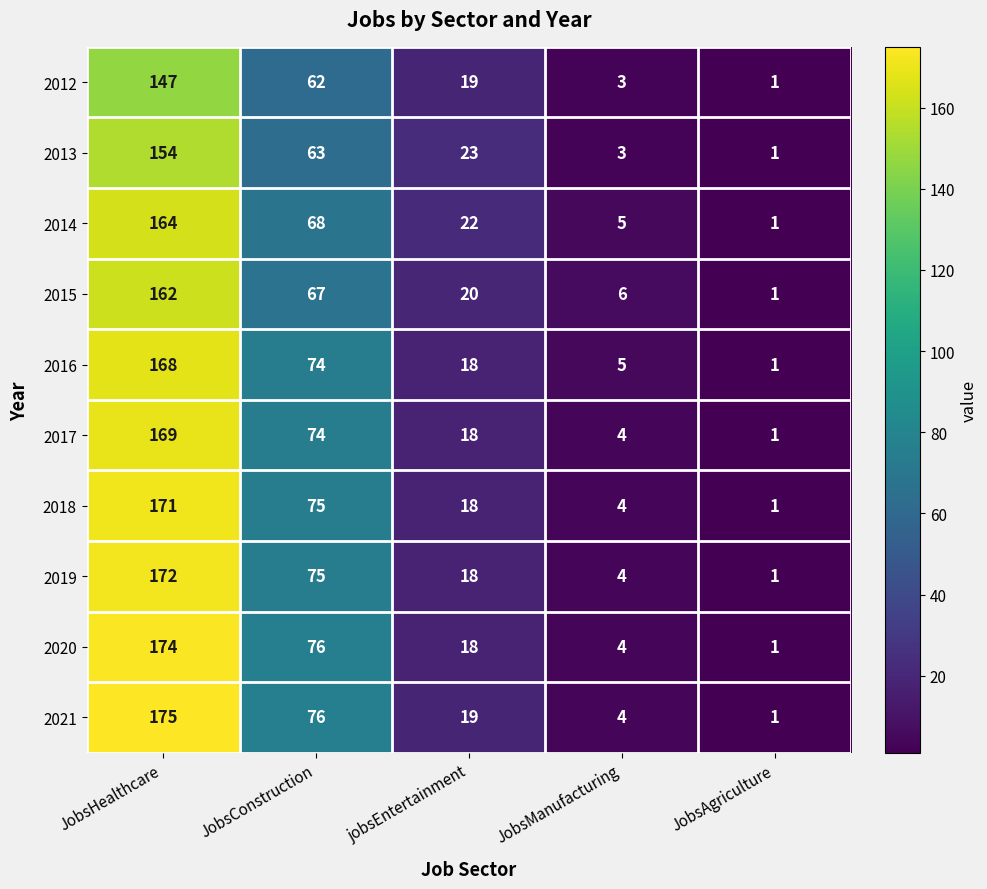

The 2019 series shows 0 at JobsAgriculture. True or false?

False